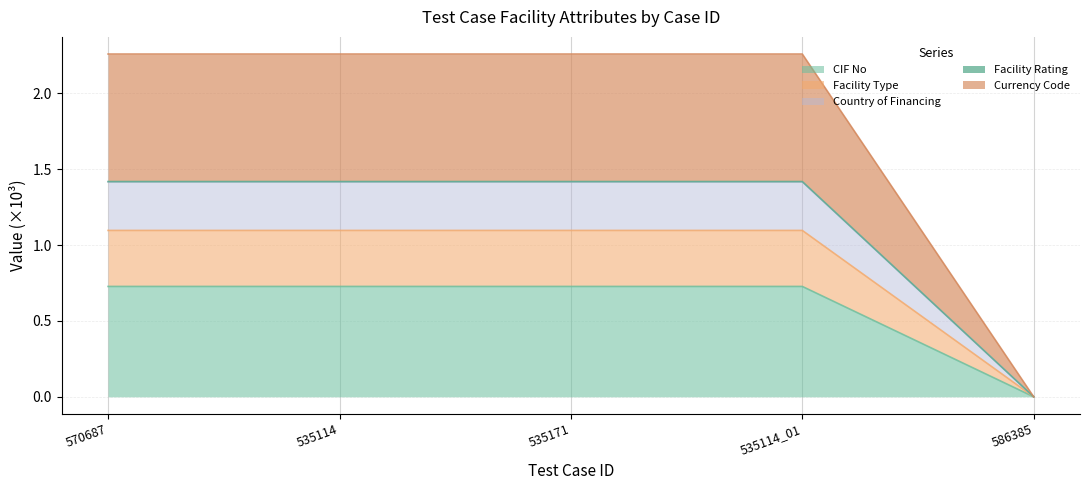

Rank the categories by Currency Code value from highest to lowest.

570687, 535114, 535171, 535114_01, 586385